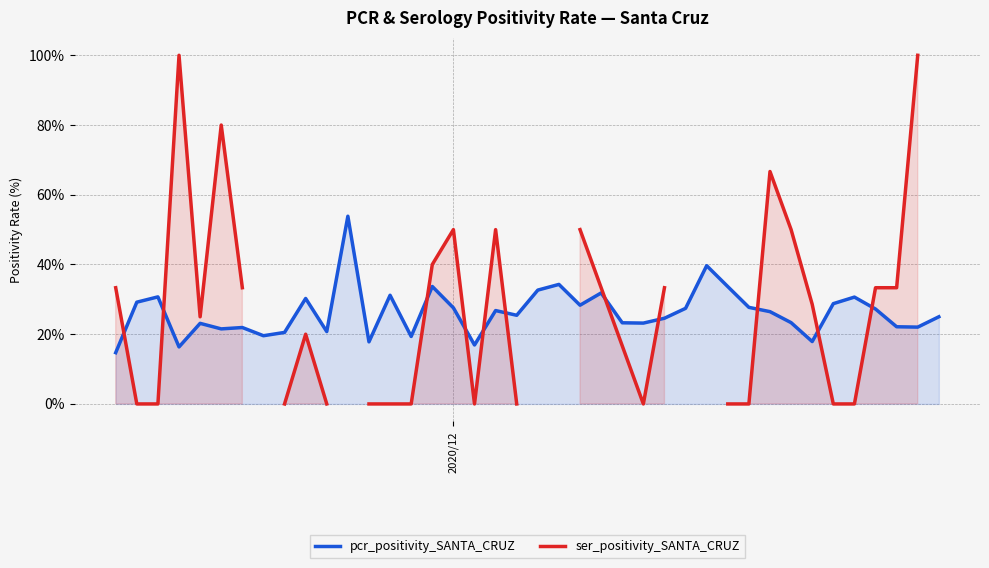

Is the value of ser_positivity_SANTA_CRUZ at 19 greater than the value of pcr_positivity_SANTA_CRUZ at 27?

No